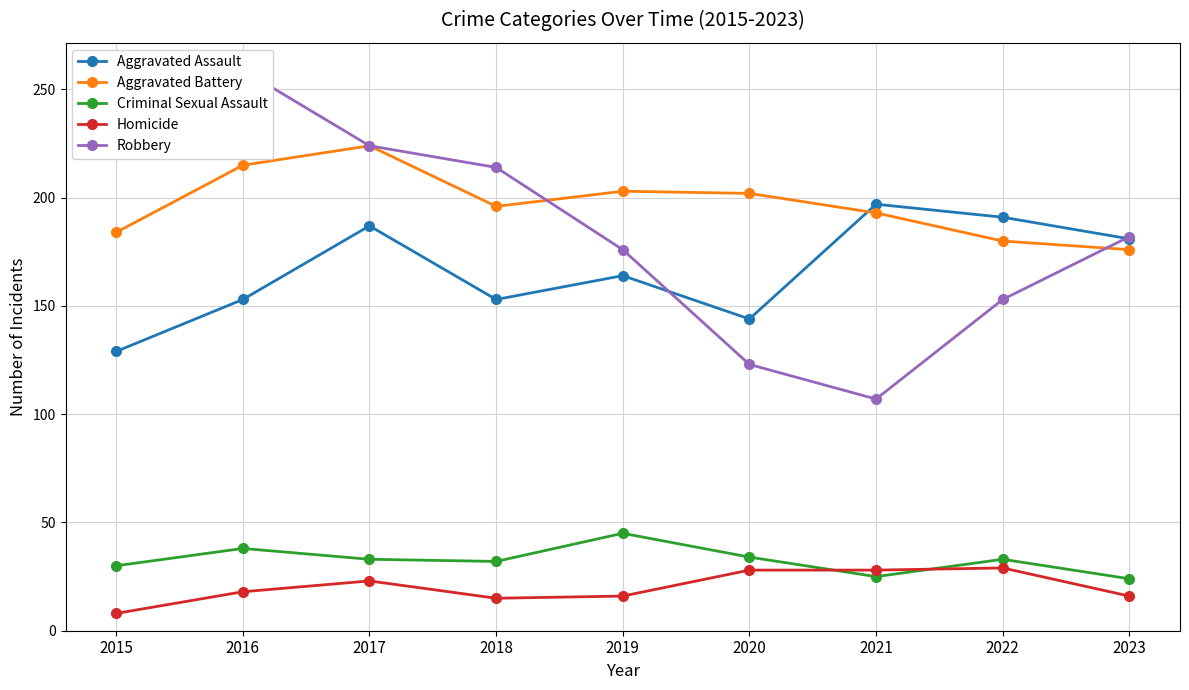

Which has a higher value, 2019 or 2016?

2019